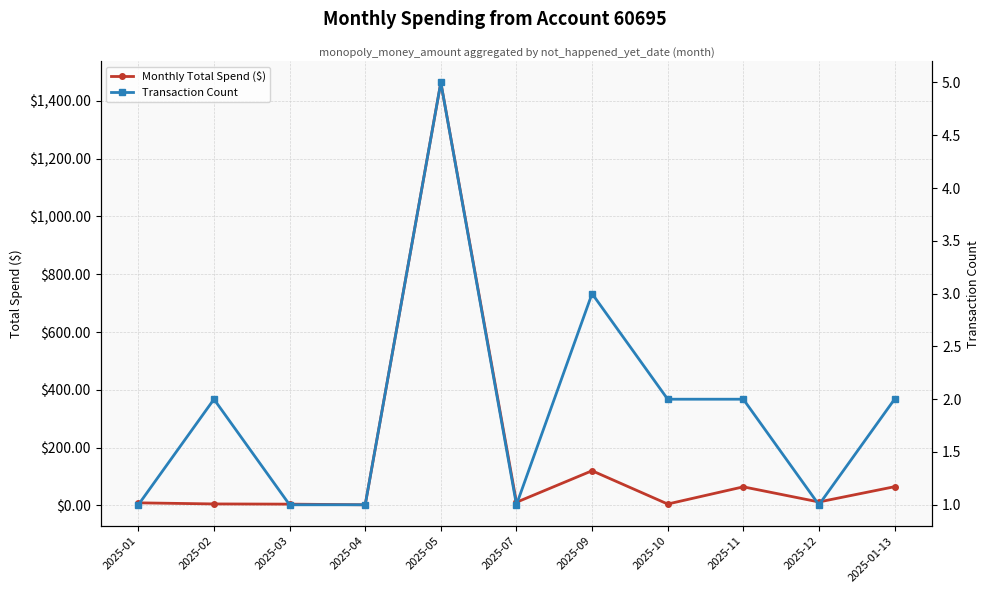

How many values in the Monthly Total Spend ($) series exceed 10?

6